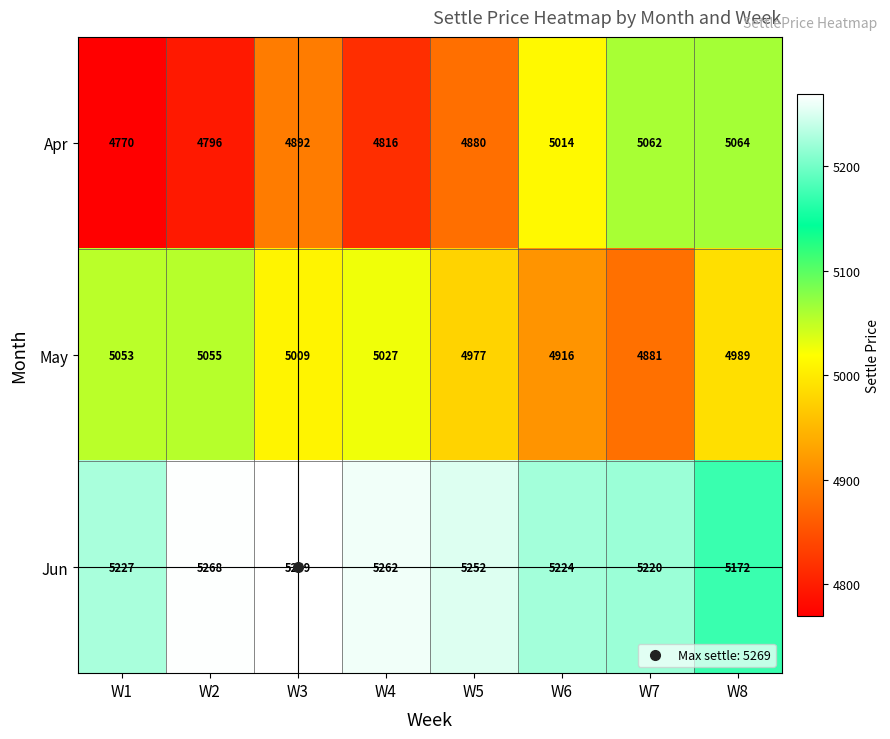

What is the sum of the Apr values at W7 and W8?

10126